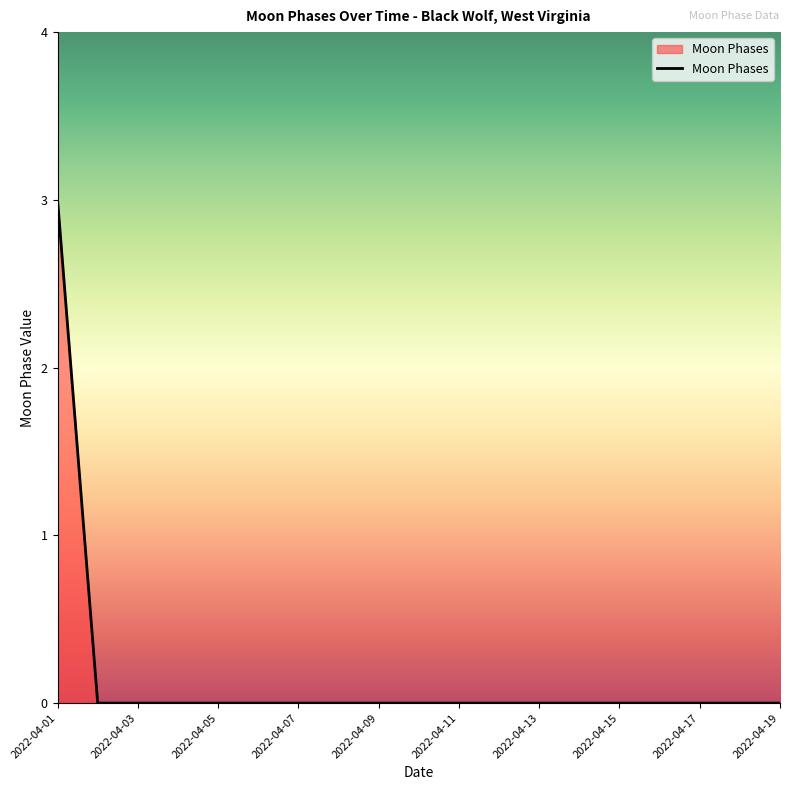

How many values are between 0 and 1?

18